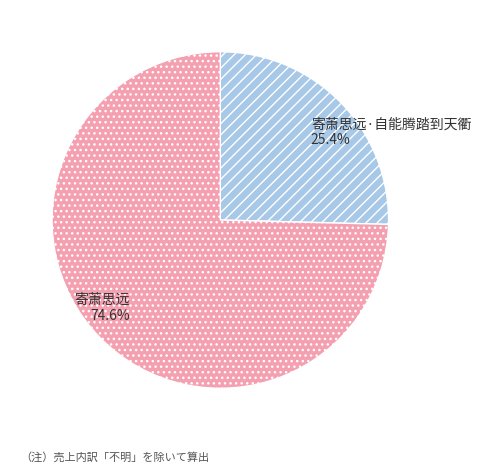

Which has a higher value, 寄萧思远 or 寄萧思远·自能腾踏到天衢?

寄萧思远